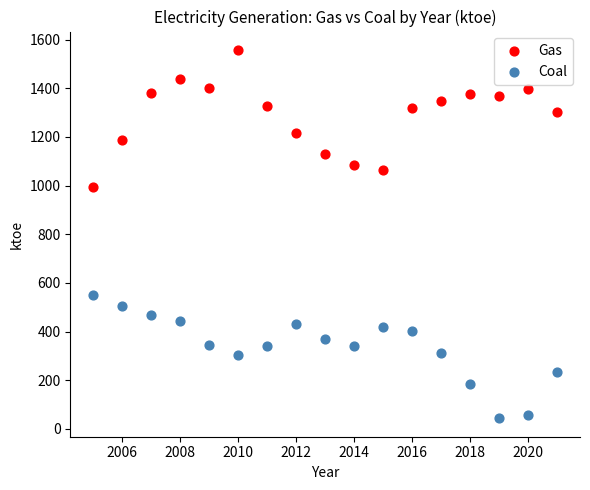

Across all data points, what is the range of Y values (max minus min)?

1514.0